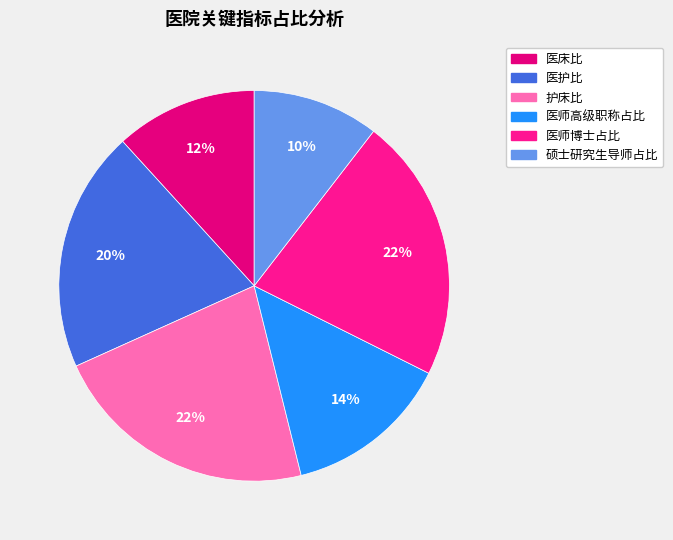

What percentage do 医师高级职称占比 and 护床比 together represent?

35.9%